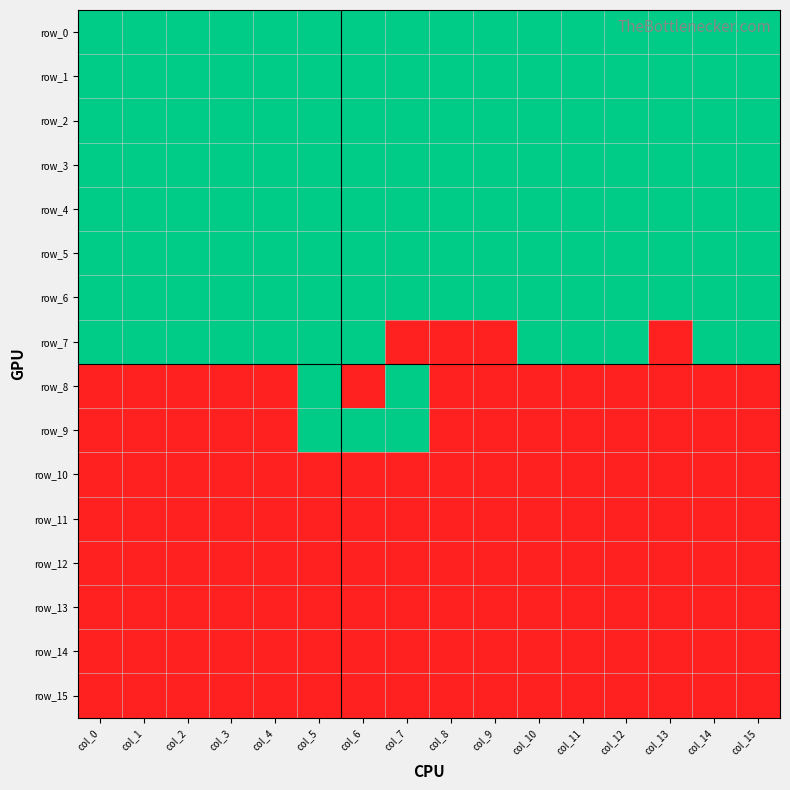

True or false: row_14 has a value of 0 at col_10.

True